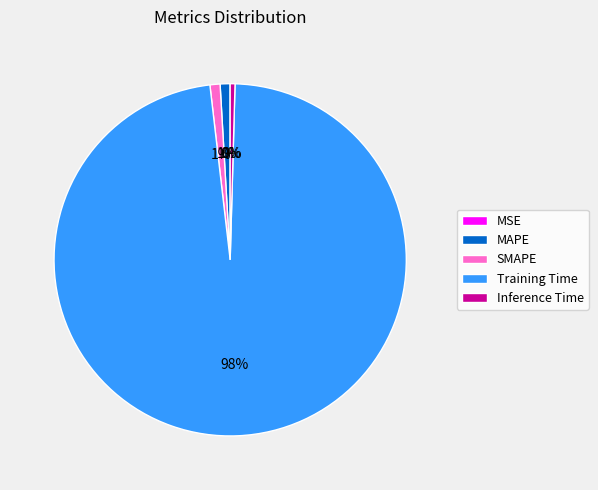

Which slice is the largest?

Training Time